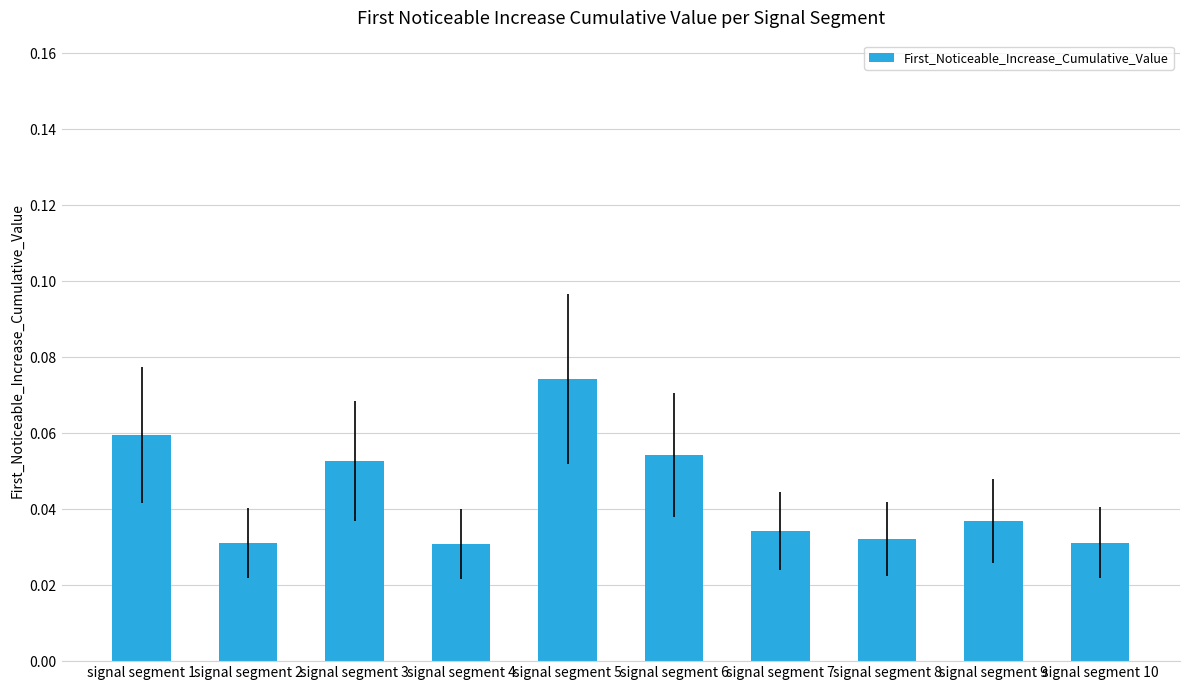

How many values are between 0 and 1?

10